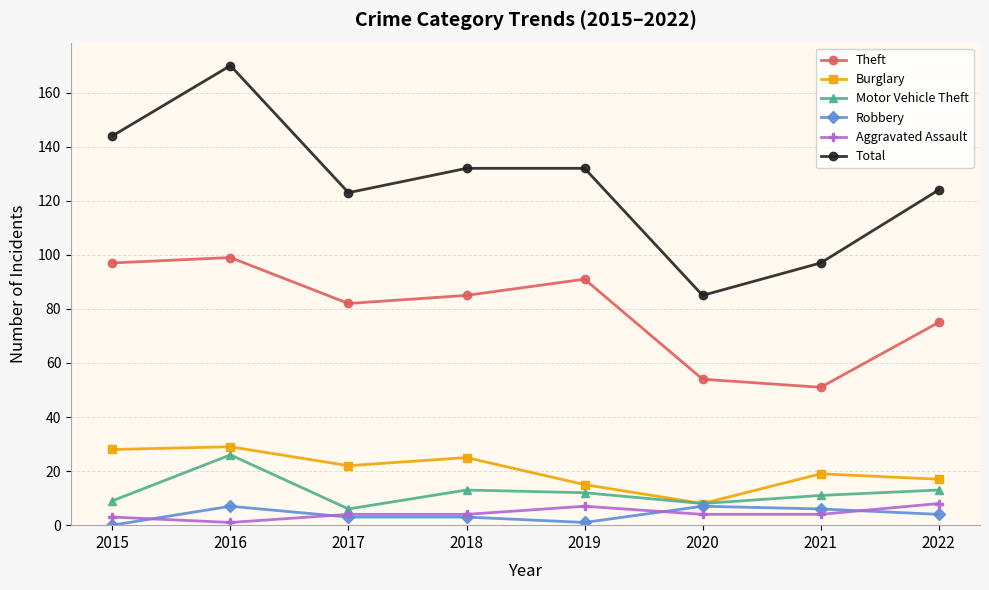

Reading left to right, transcribe all the data shown in this chart.

Theft: 97	99	82	85	91	54	51	75
Burglary: 28	29	22	25	15	8	19	17
Motor Vehicle Theft: 9	26	6	13	12	8	11	13
Robbery: 0	7	3	3	1	7	6	4
Aggravated Assault: 3	1	4	4	7	4	4	8
Total: 144	170	123	132	132	85	97	124